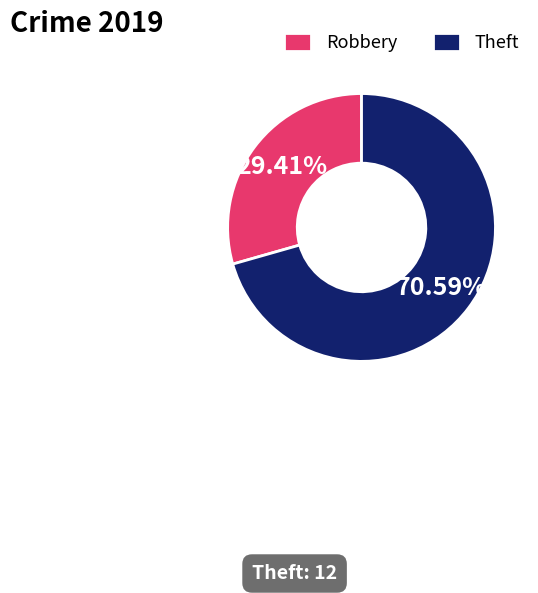

Do Theft and Robbery together represent more than half of the pie?

Yes